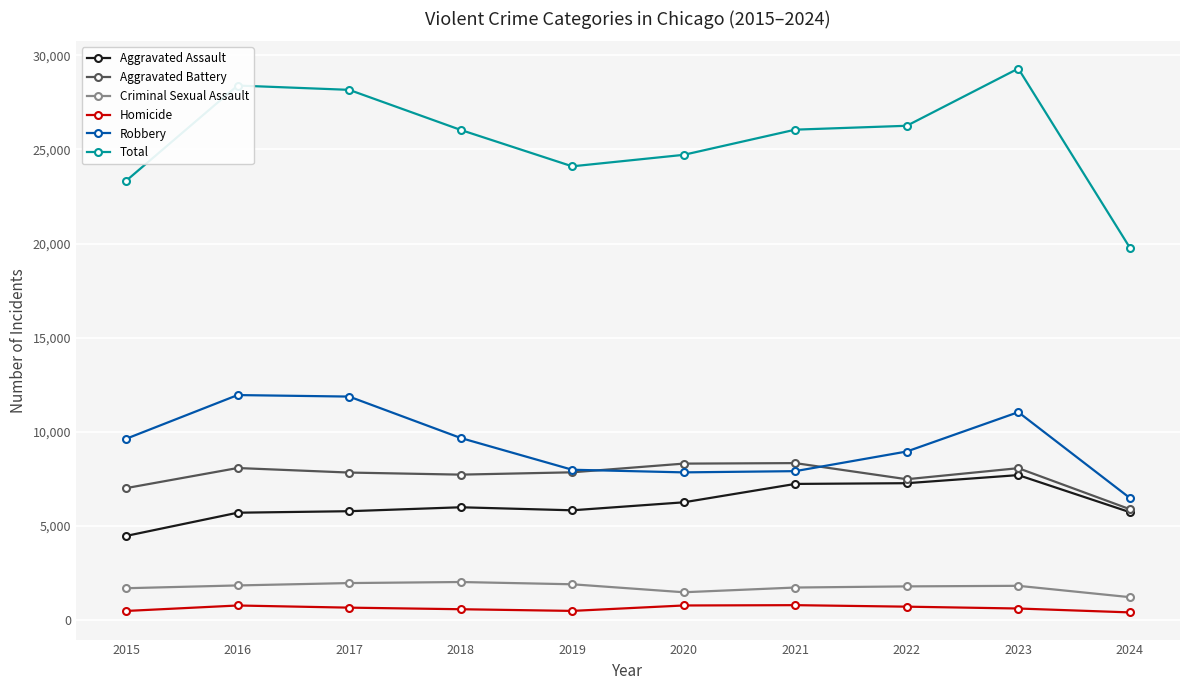

Does the chart have visible grid lines?

Yes